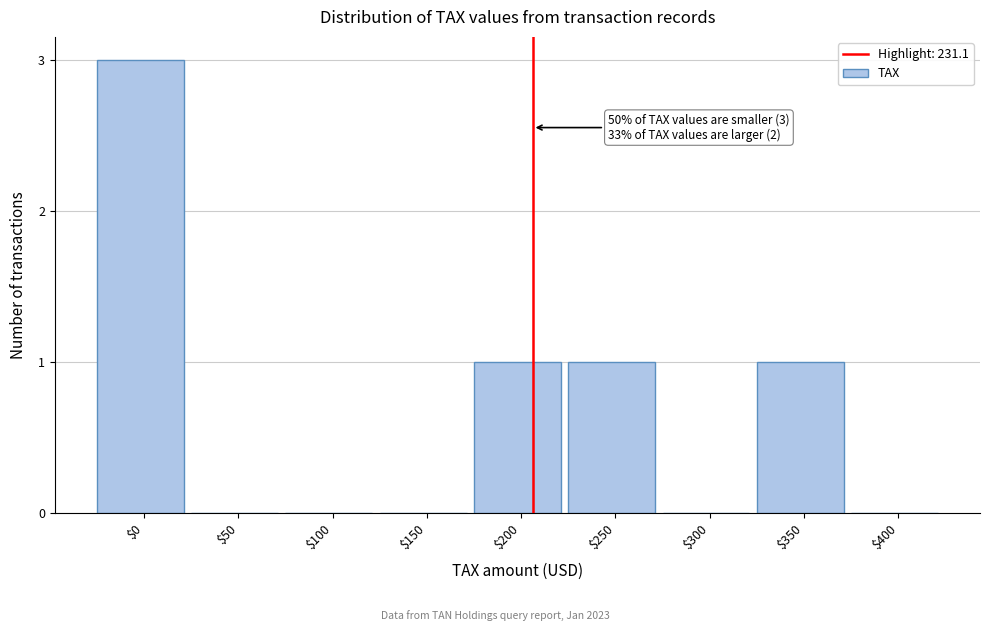

Is it true that the value at $0 is 2?

False